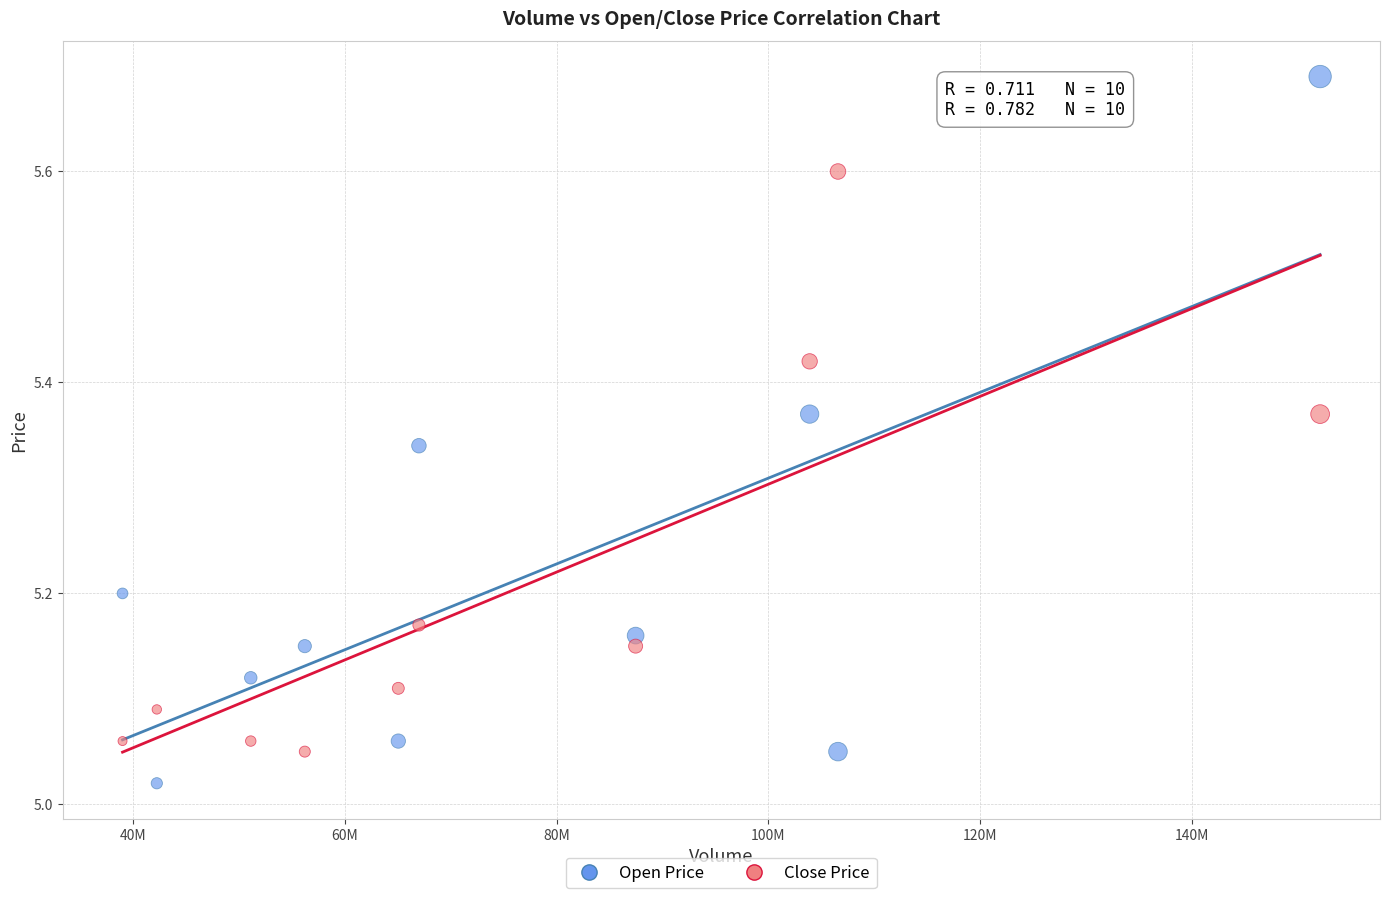

Which series reaches the maximum Y coordinate?

Open Price